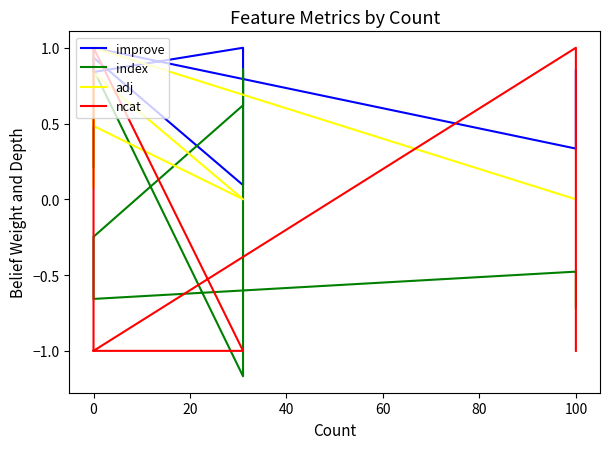

Is the value of adj at 10 greater than the value of improve at 80?

No